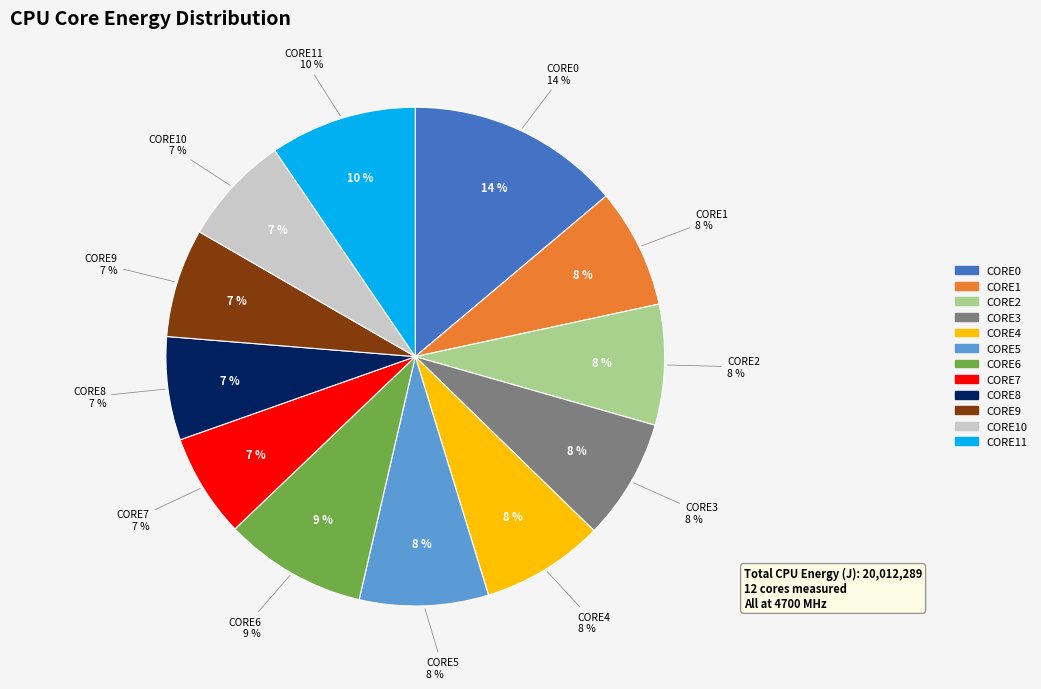

What is the largest slice in the pie chart?

CORE0